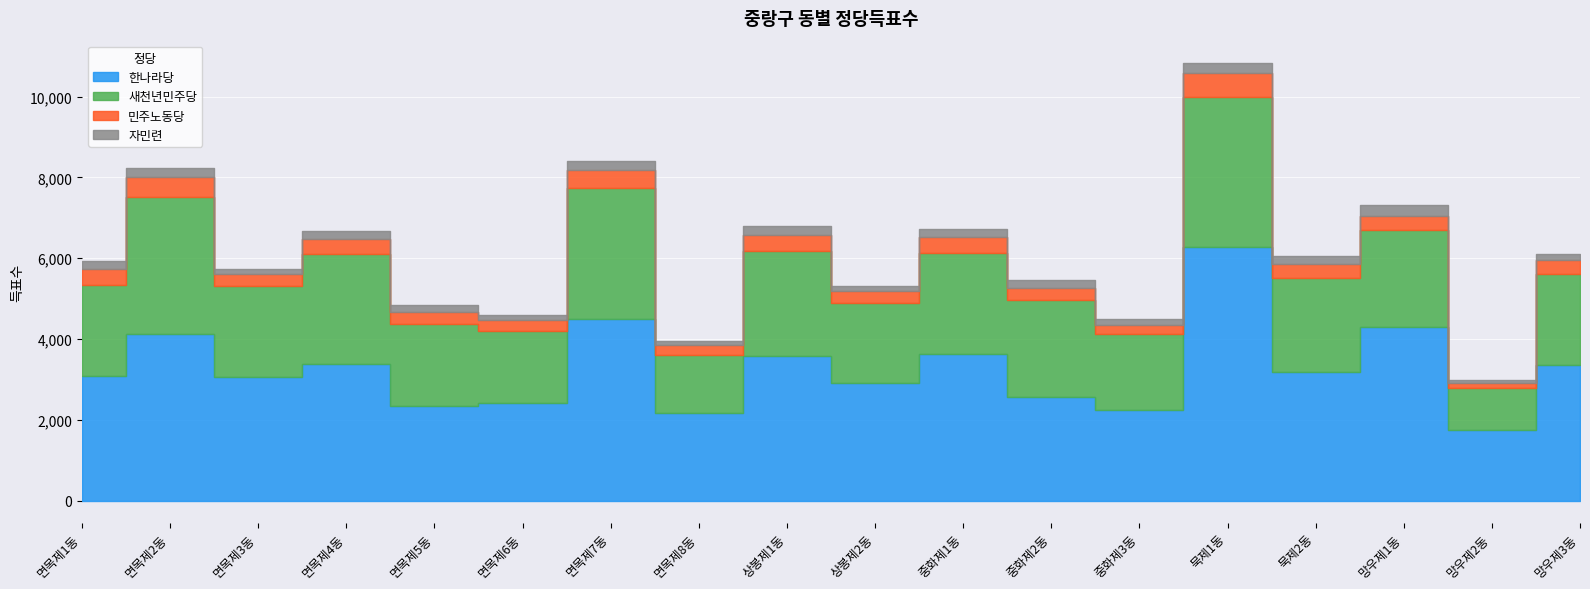

True or false: 새천년민주당 and 한나라당 cross at least once.

False